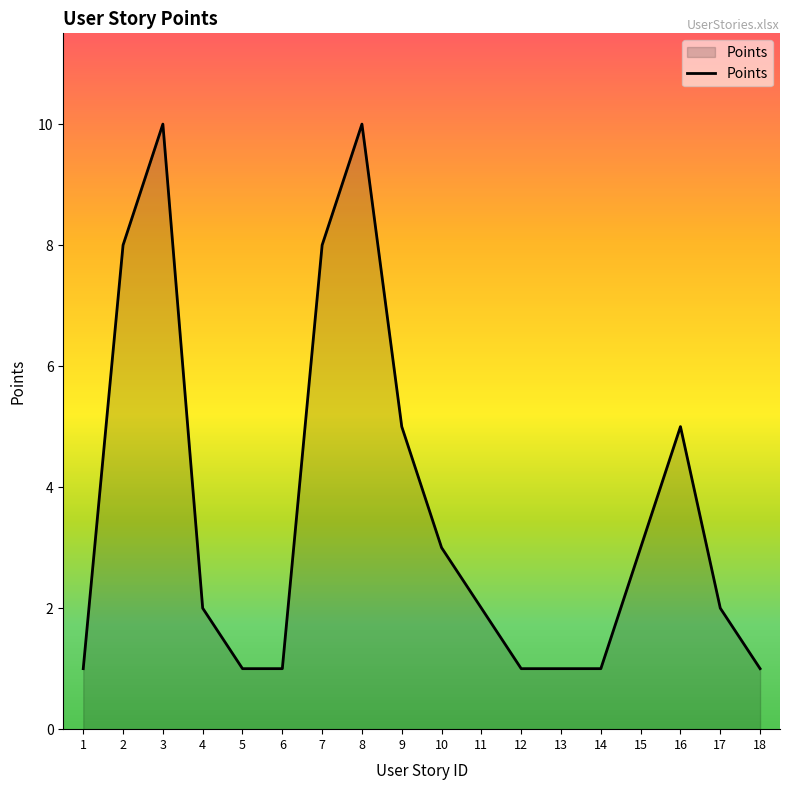

What is the greatest value displayed?

10